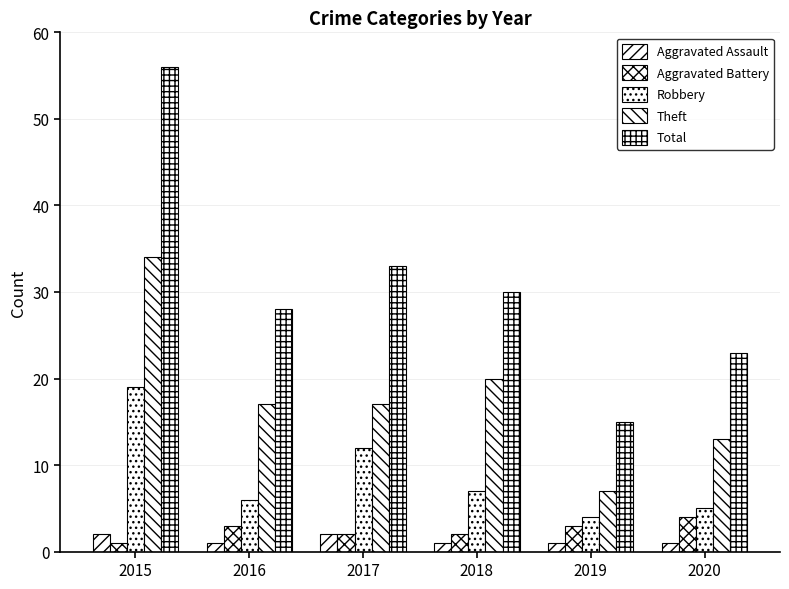

True or false: Aggravated Assault has a value of 1 at 2020.

True